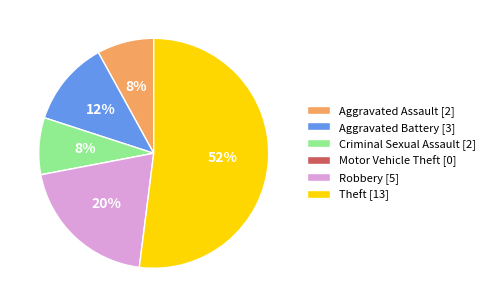

To the nearest percent, what is the difference between the largest and smallest slice percentages?

52%